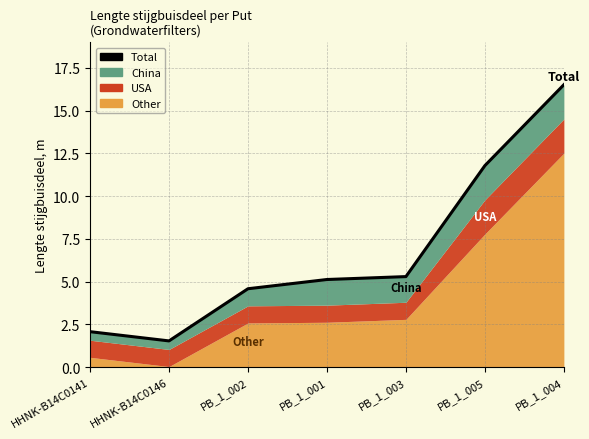

What is the label of the 2nd point from the left?

HHNK-B14C0146